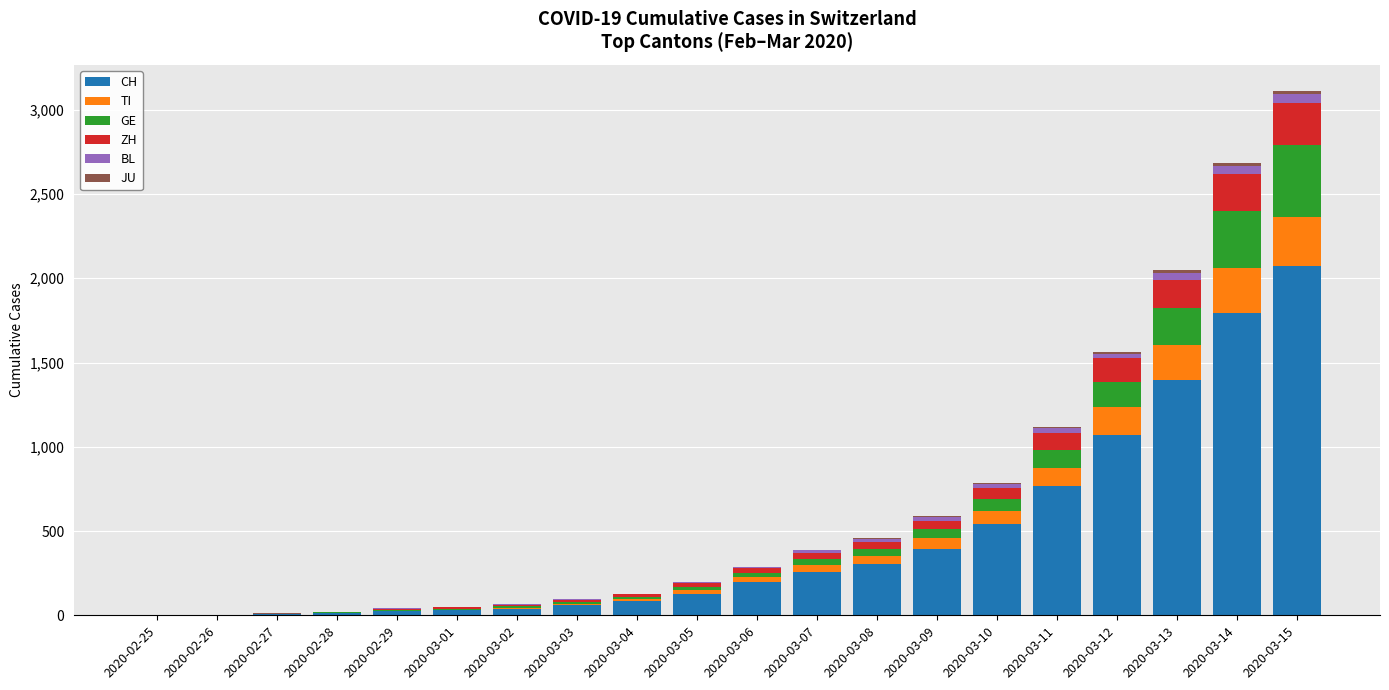

What is the sum of the CH values at 2020-02-29 and 2020-02-27?

29